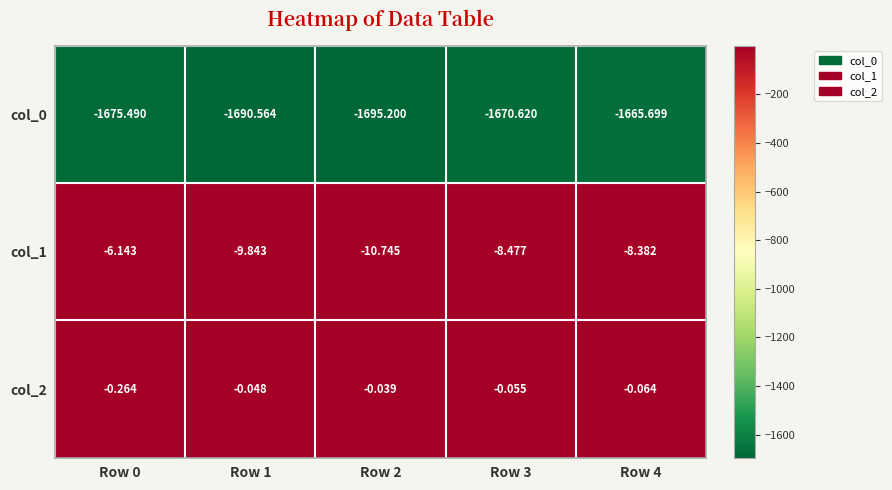

What is the difference between the highest and lowest values at Row 4?

1665.6